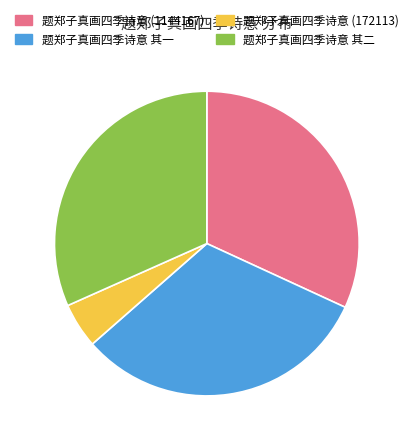

What is the smallest slice in the pie chart?

题郑子真画四季诗意 (172113)